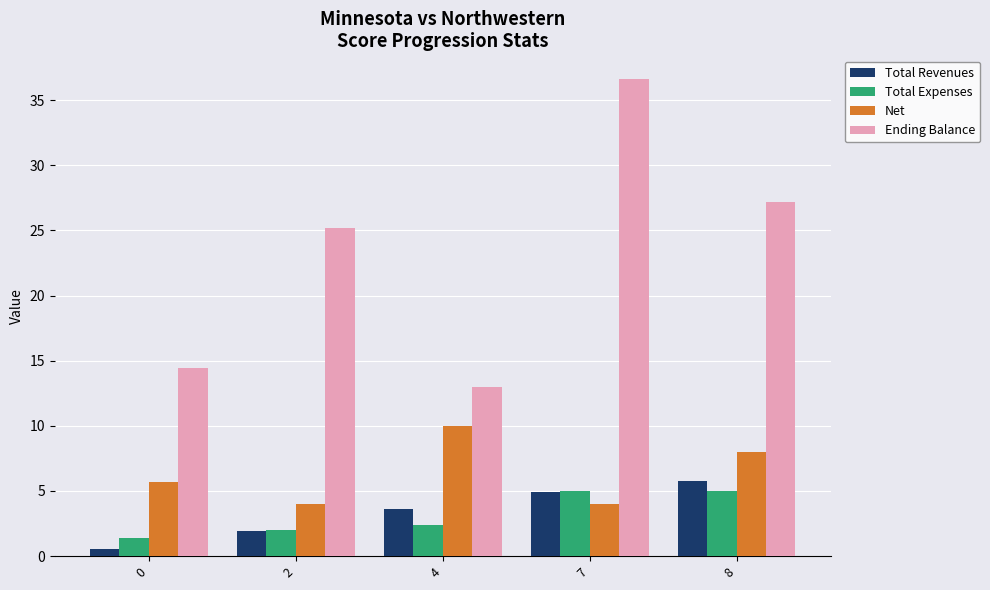

What is the value of the Ending Balance bar at the 3rd from the left?

13.0